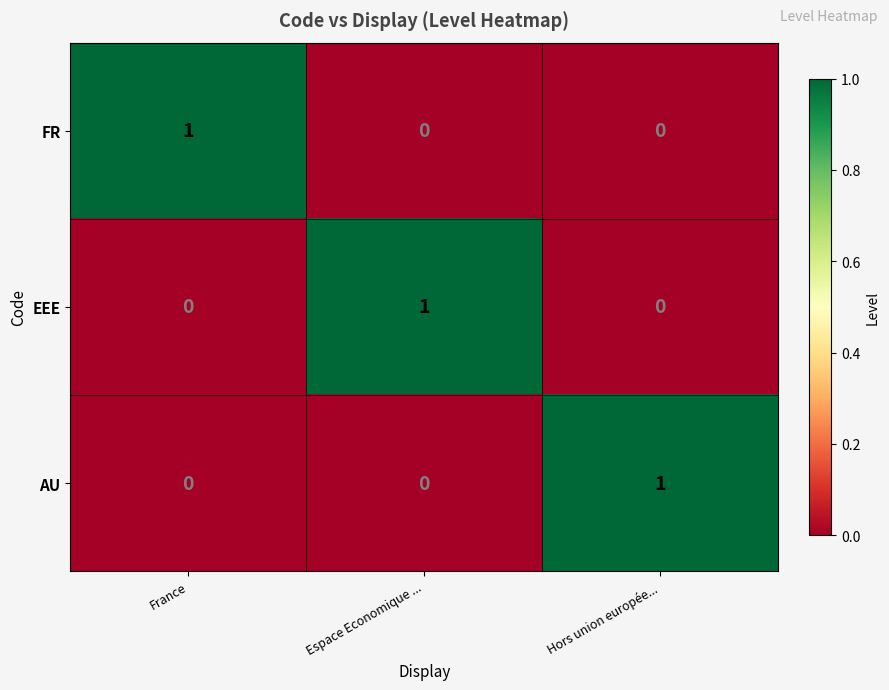

At how many categories does at least one series exceed 0?

3